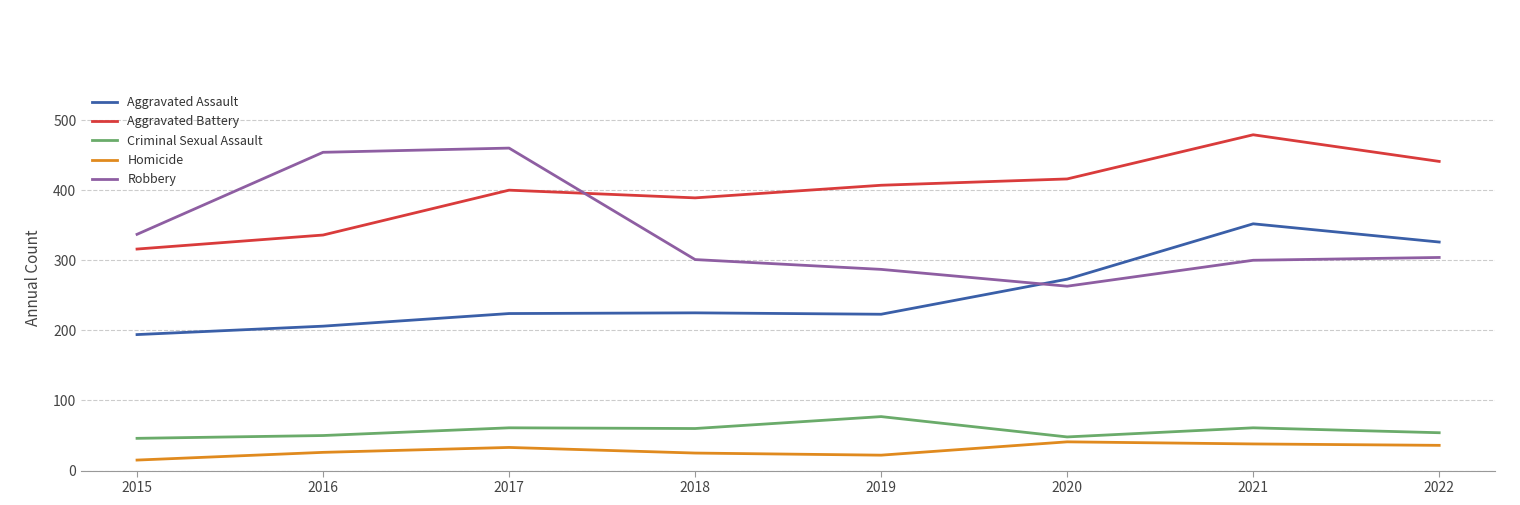

Rank the series at 2017 from lowest to highest value.

Homicide, Criminal Sexual Assault, Aggravated Assault, Aggravated Battery, Robbery